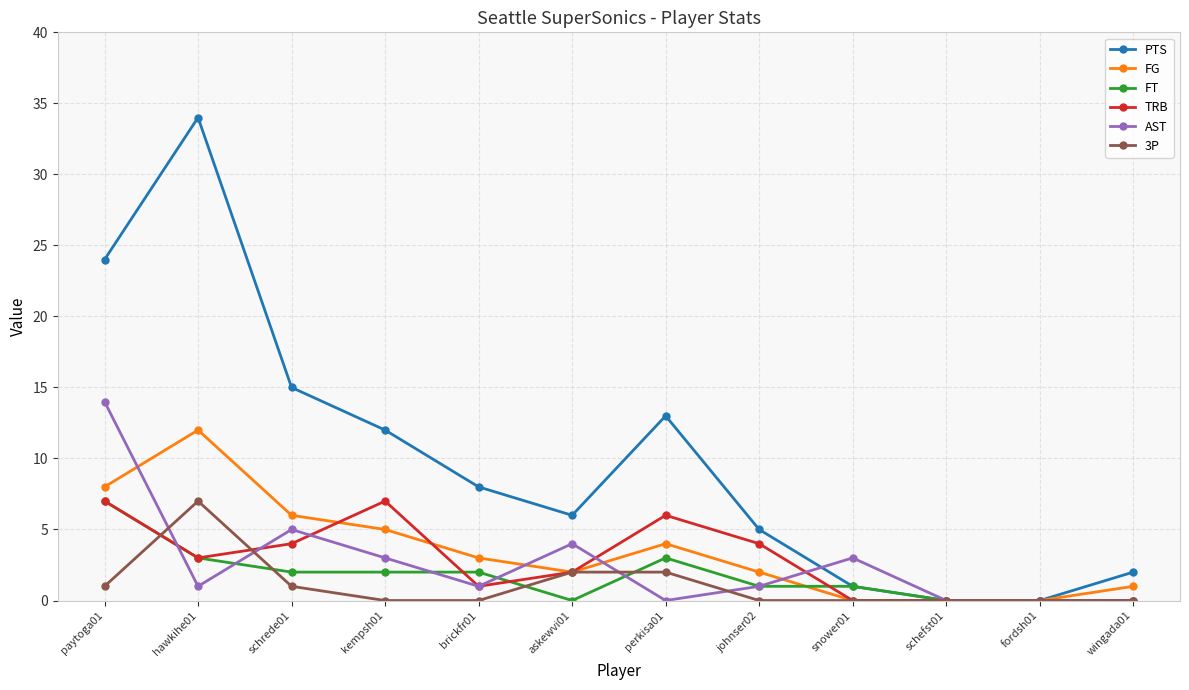

How many interior local peaks does the PTS series have?

2